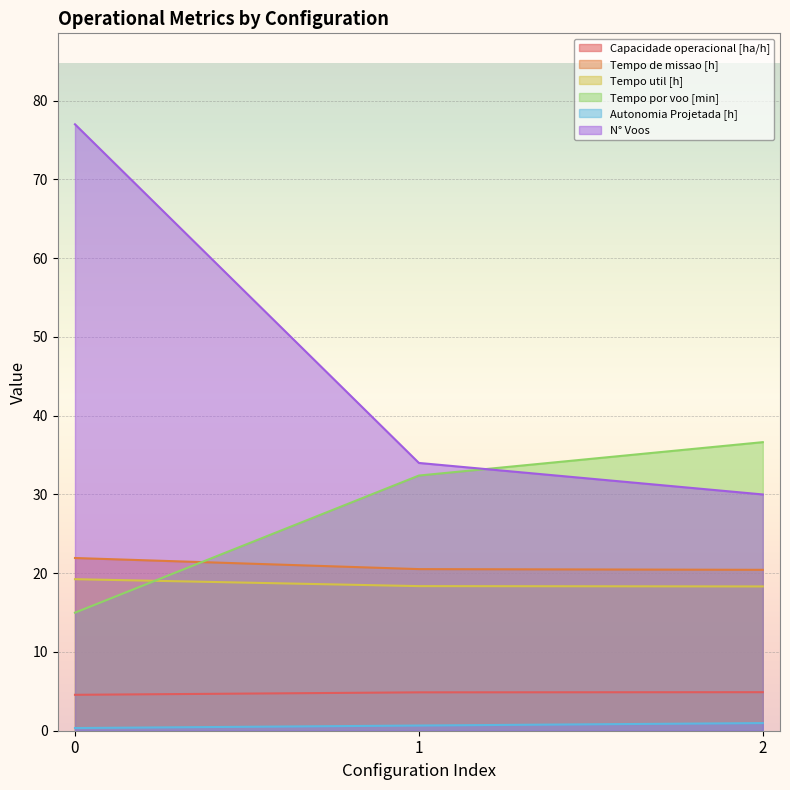

What is the sum of all Autonomia Projetada [h] values?

2.0